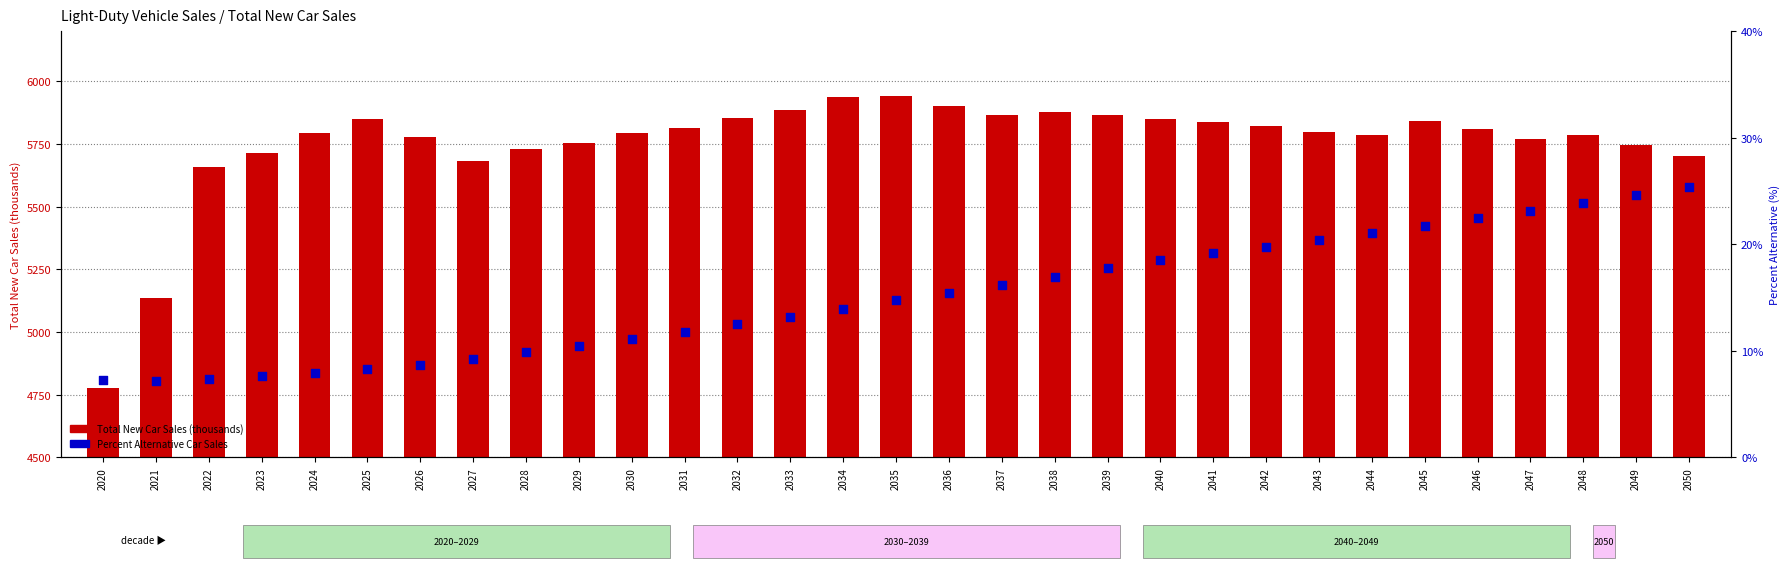

Is the value of Percent Alternative Car Sales at 2030 greater than the value of Total New Car Sales (thousands) at 2024?

No